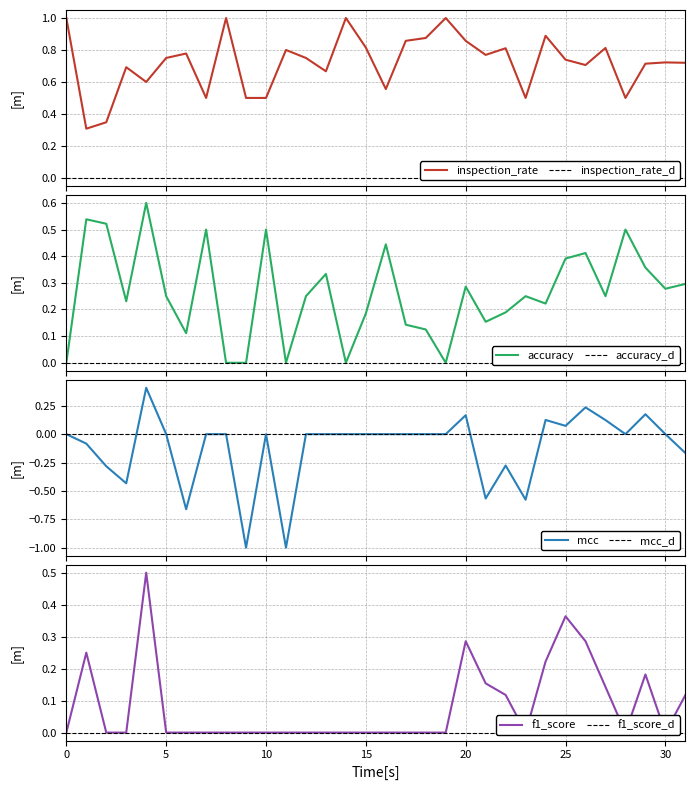

Rank the series by their average value, from lowest to highest.

mcc, f1_score, accuracy, inspection_rate